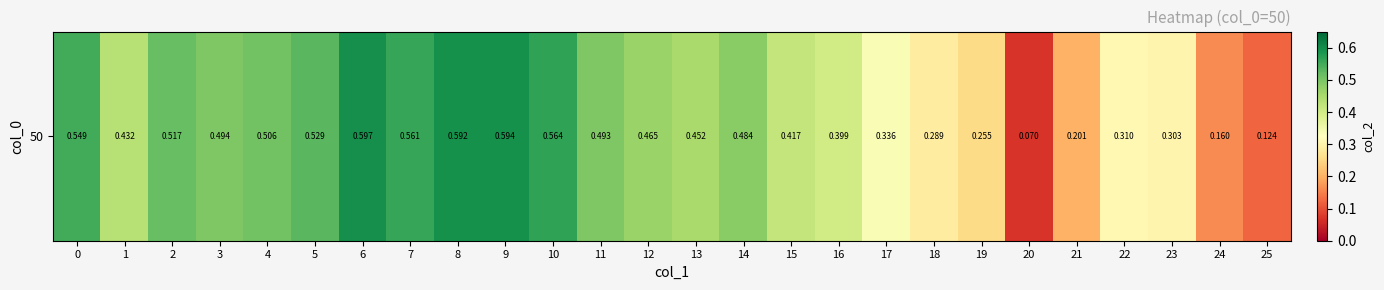

What is the change in value from 8 to 12?

-0.1